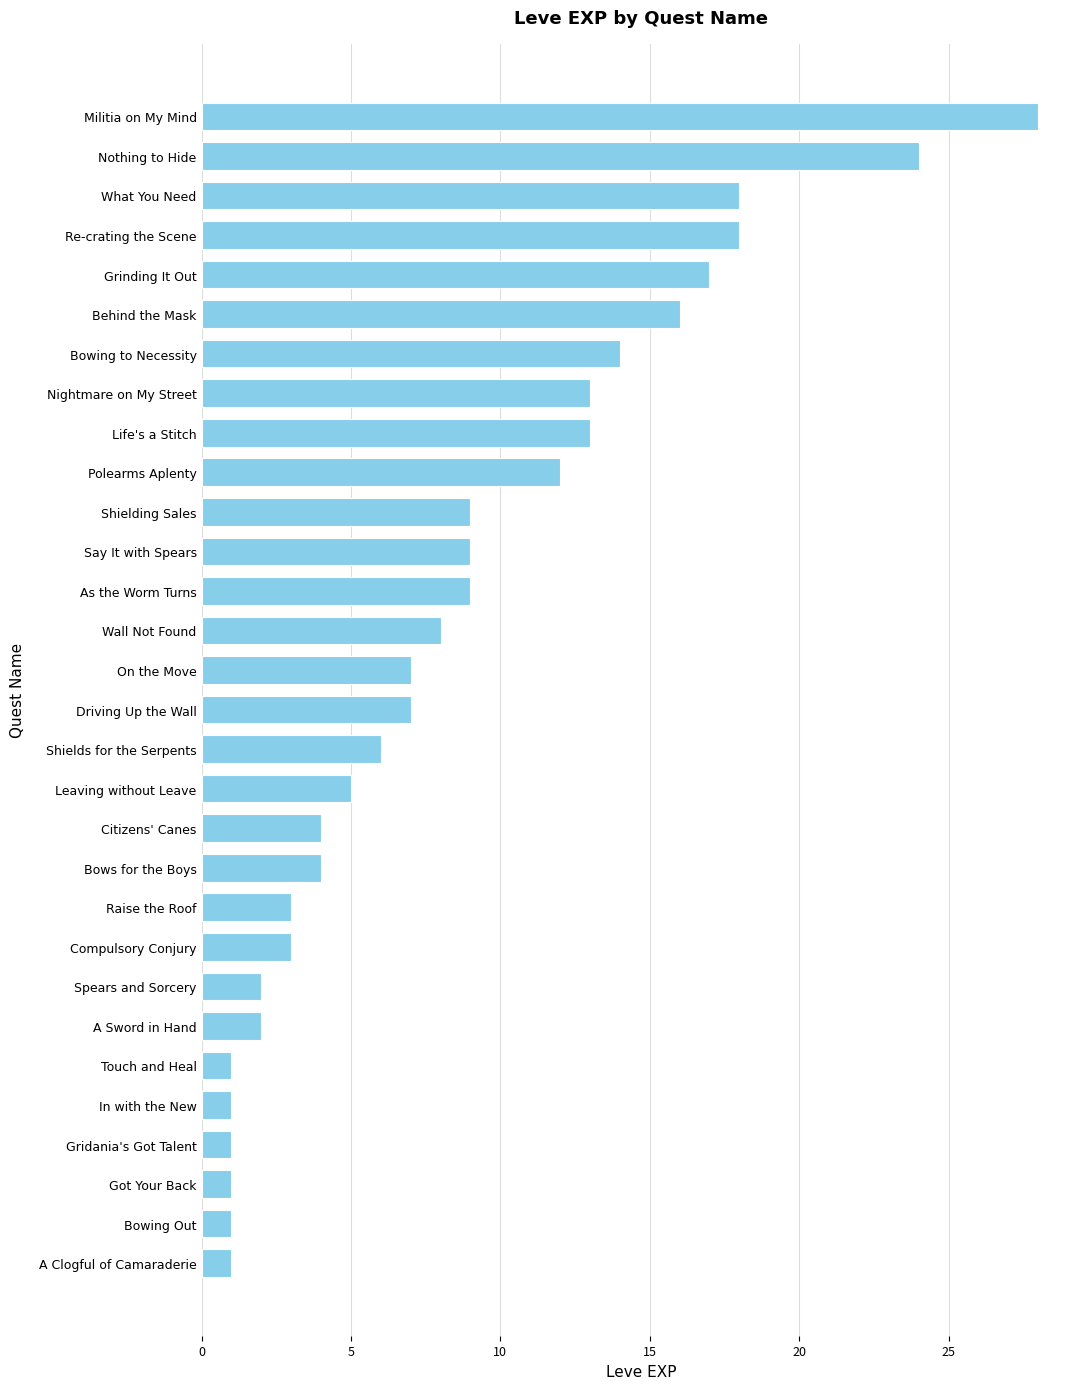

How many categories are shown in the chart?

30